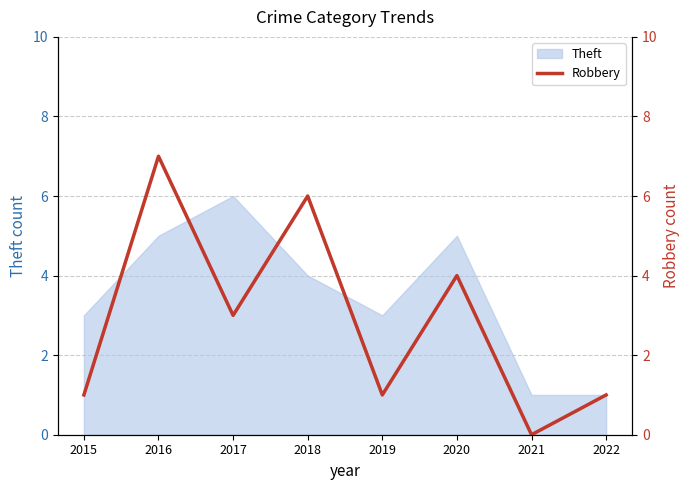

Which label corresponds to the largest value in the chart?

2016